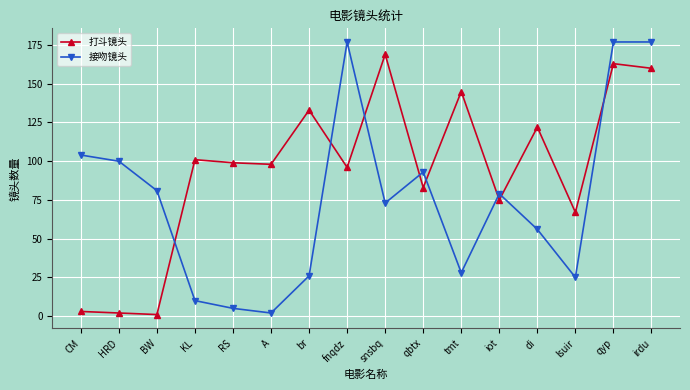

How many values in the 打斗镜头 series are below 99?

8